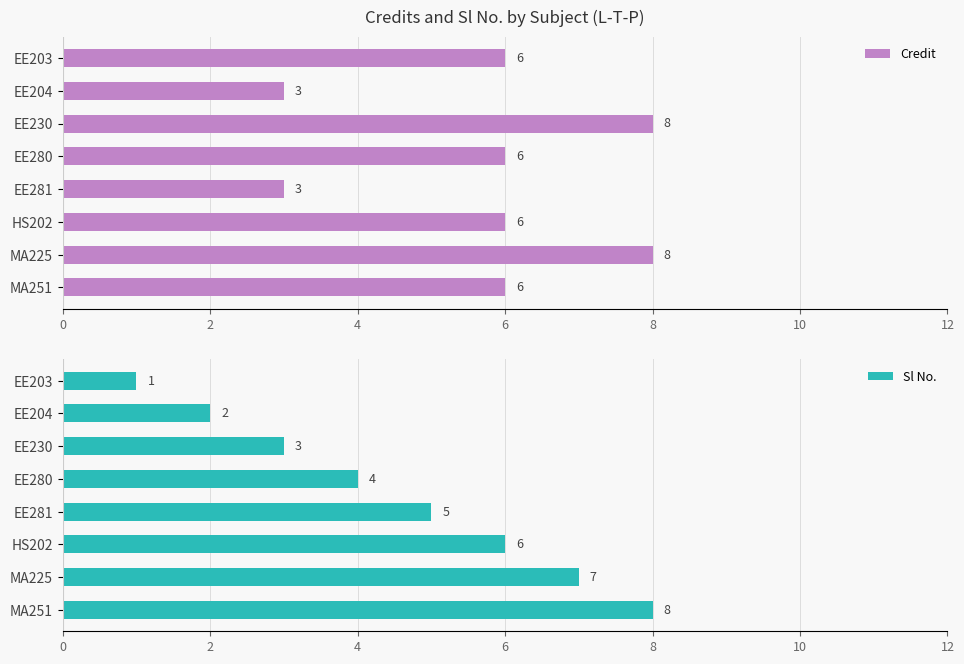

Count the Credit values in the range 6 to 8.

6